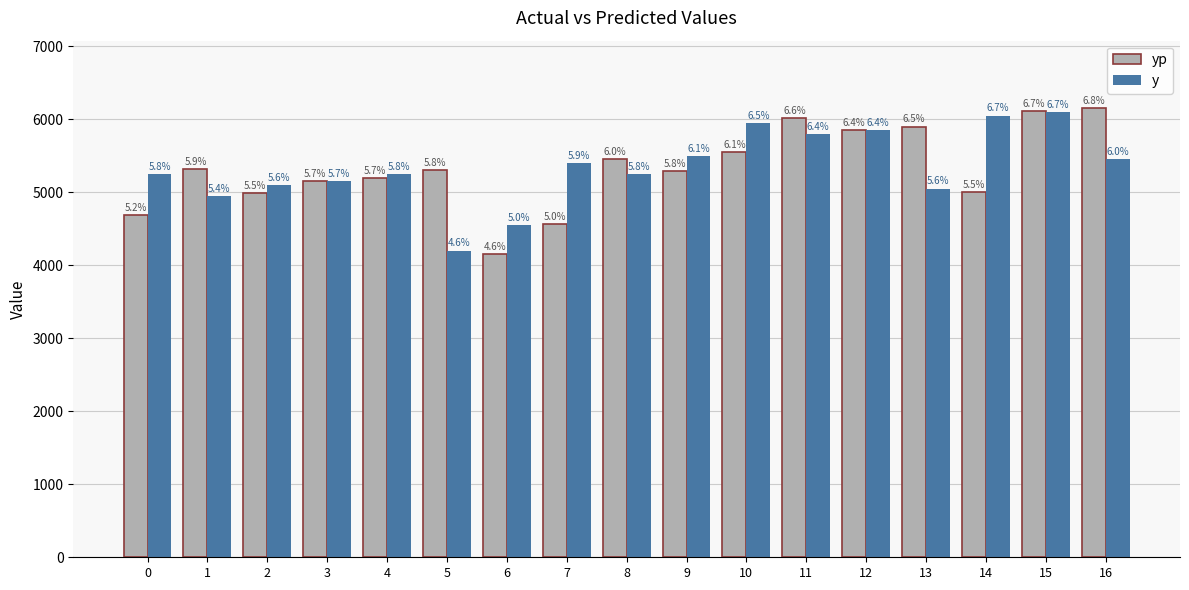

What are all the series names shown in the legend?

yp, y